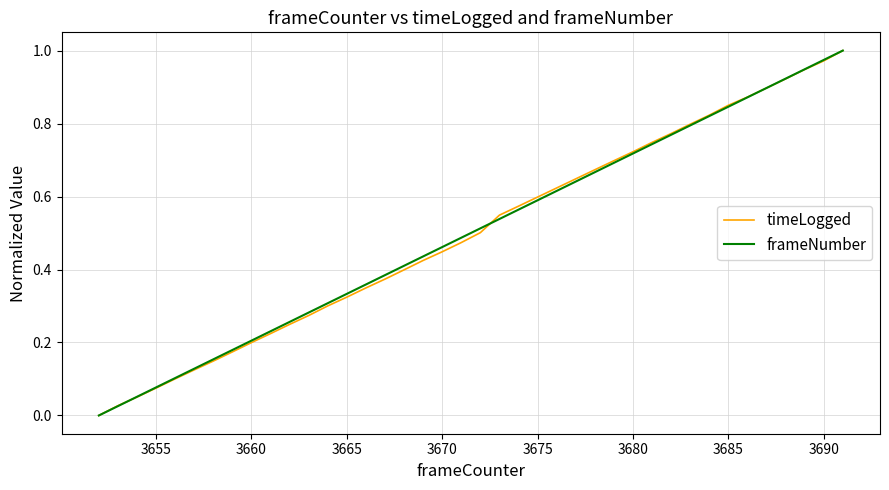

The value of frameNumber at 3660 is 0.3. True or false?

False